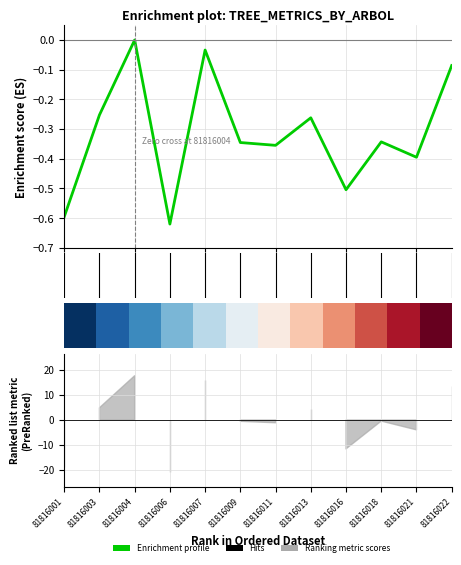

What is the smallest value displayed?

-0.6